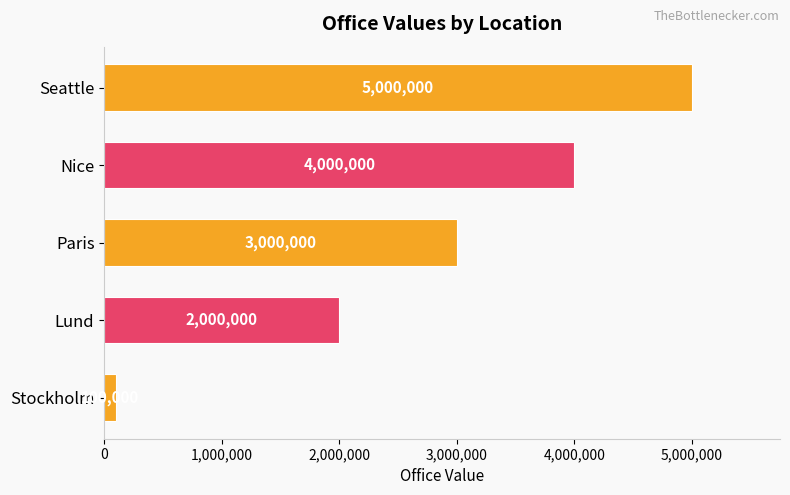

What is the change in value from Paris to Nice?

+1000000